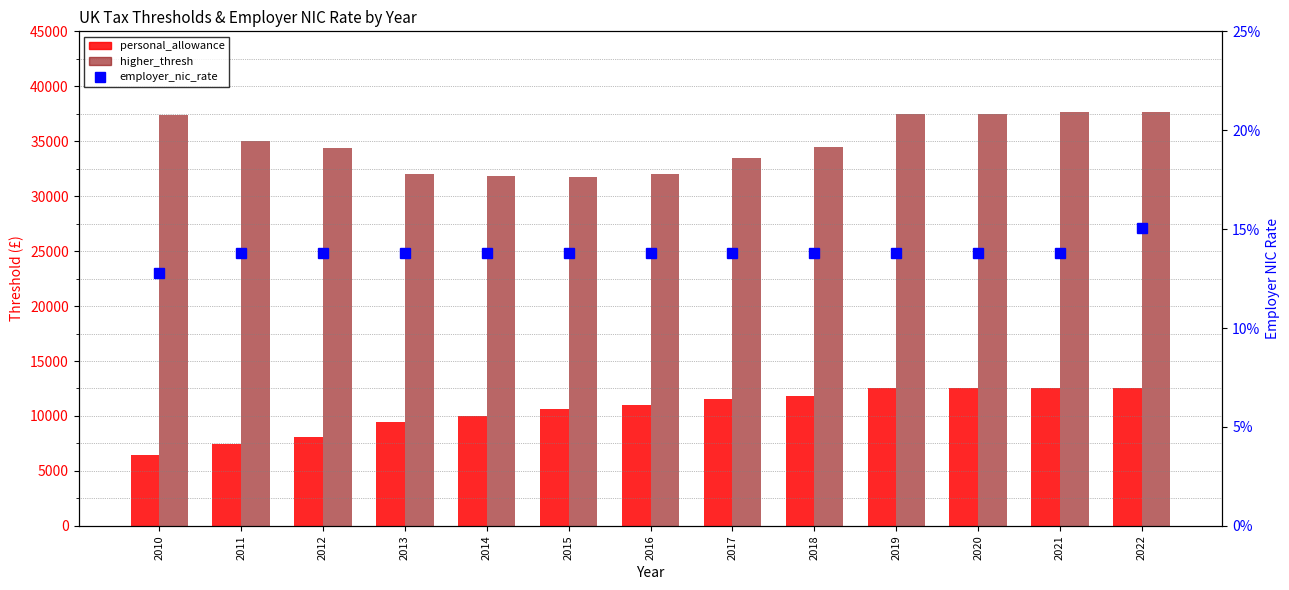

At which label does higher_thresh reach its minimum?

2015